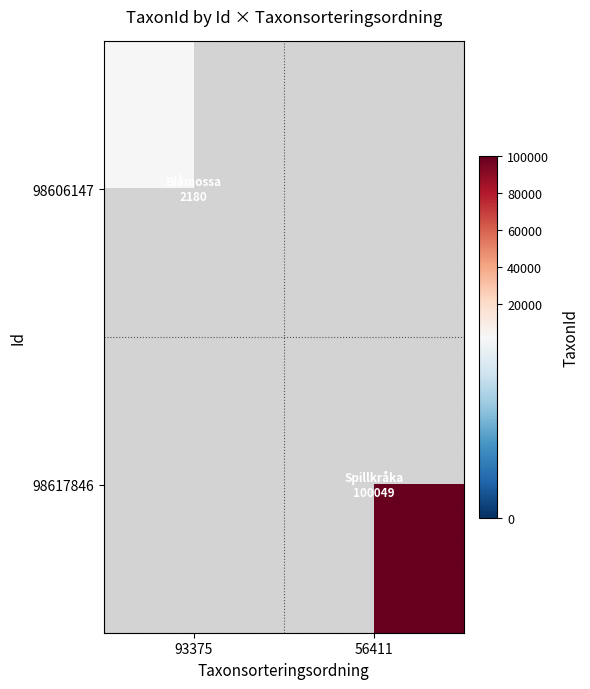

Is it true that 98617846 equals 100049.0 at 56411?

True